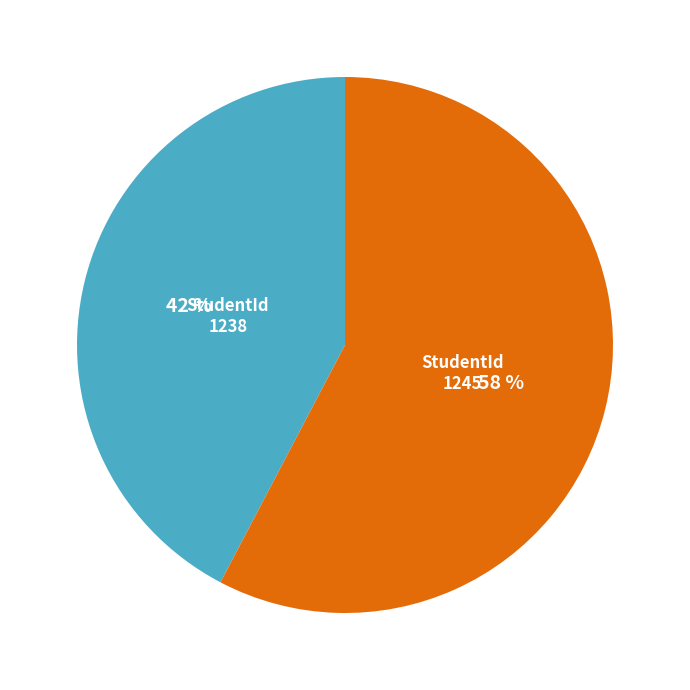

Rank the categories by value from highest to lowest.

1245, 1238